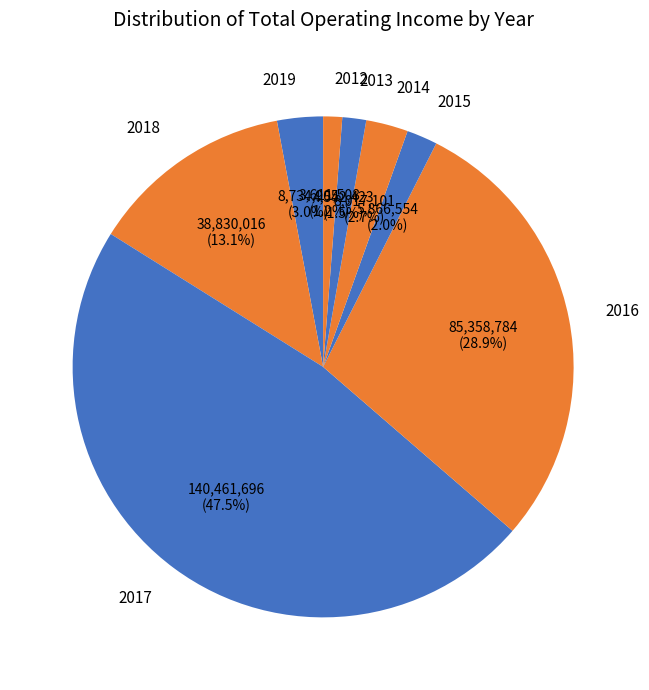

Is it true that 2016 is 29% of the pie?

True